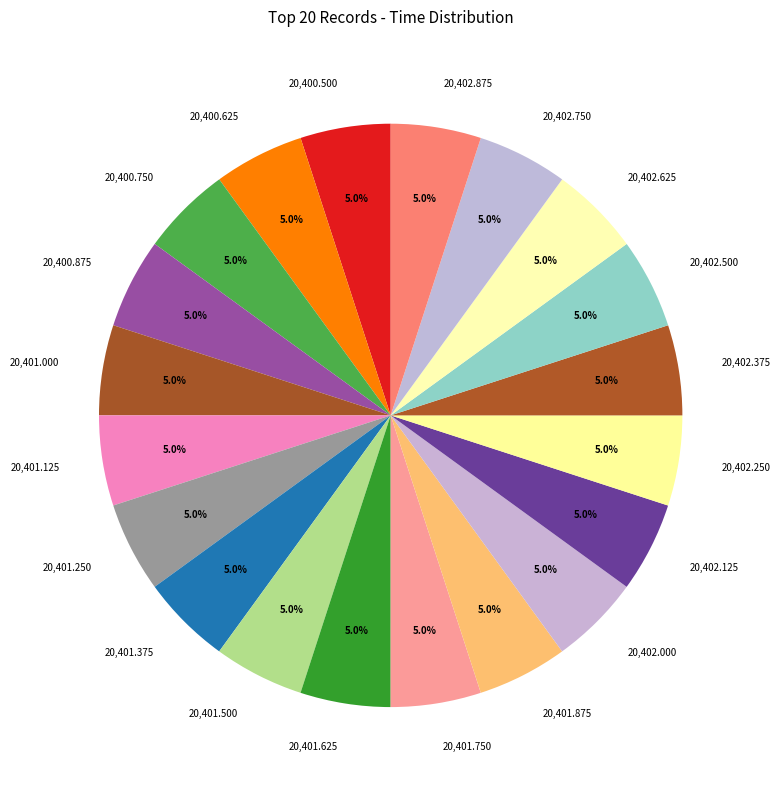

What percentage is NOT represented by 20,401.375?

95.0%